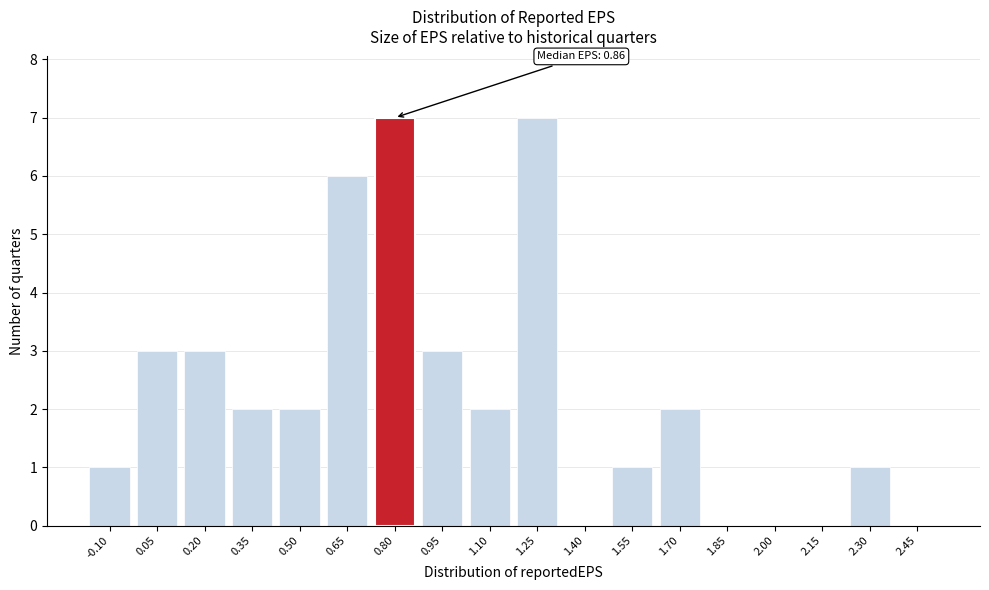

Reading left to right, list all the values displayed in this chart.

-0.10=1	0.05=3	0.20=3	0.35=2	0.50=2	0.65=6	0.80=7	0.95=3	1.10=2	1.25=7	1.40=0	1.55=1	1.70=2	1.85=0	2.00=0	2.15=0	2.30=1	2.45=0